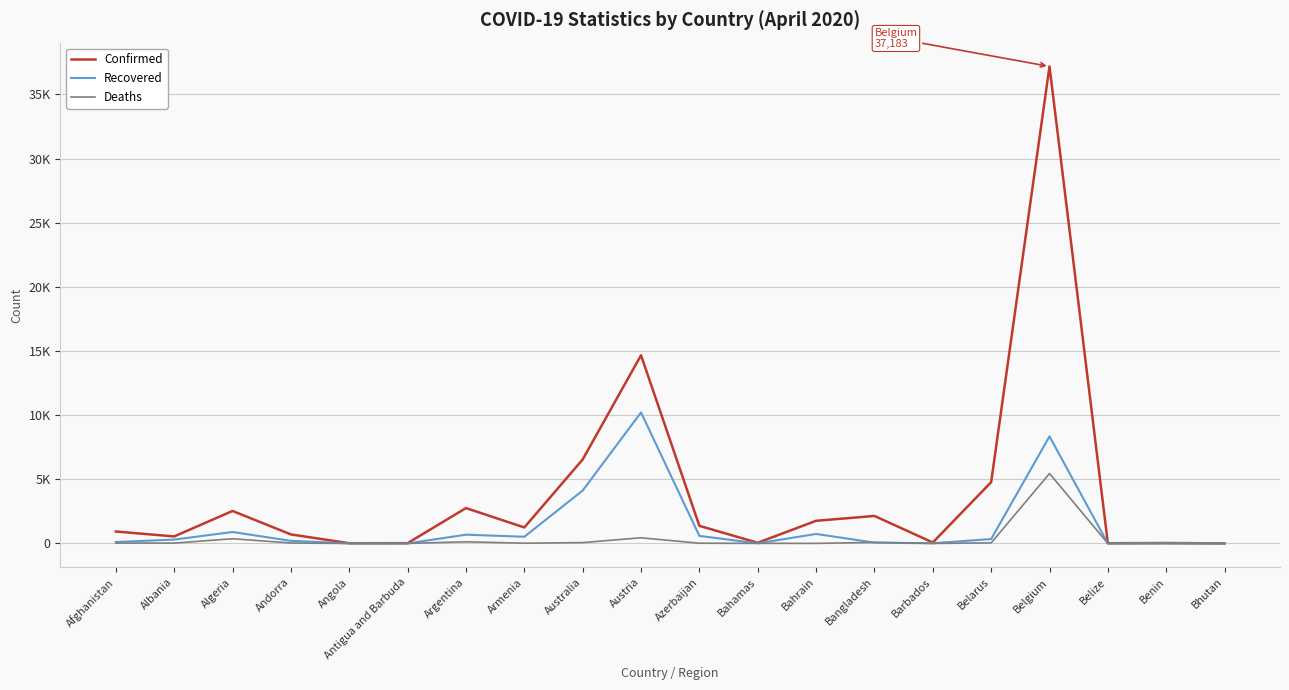

What is the total value across all series at Bhutan?

7